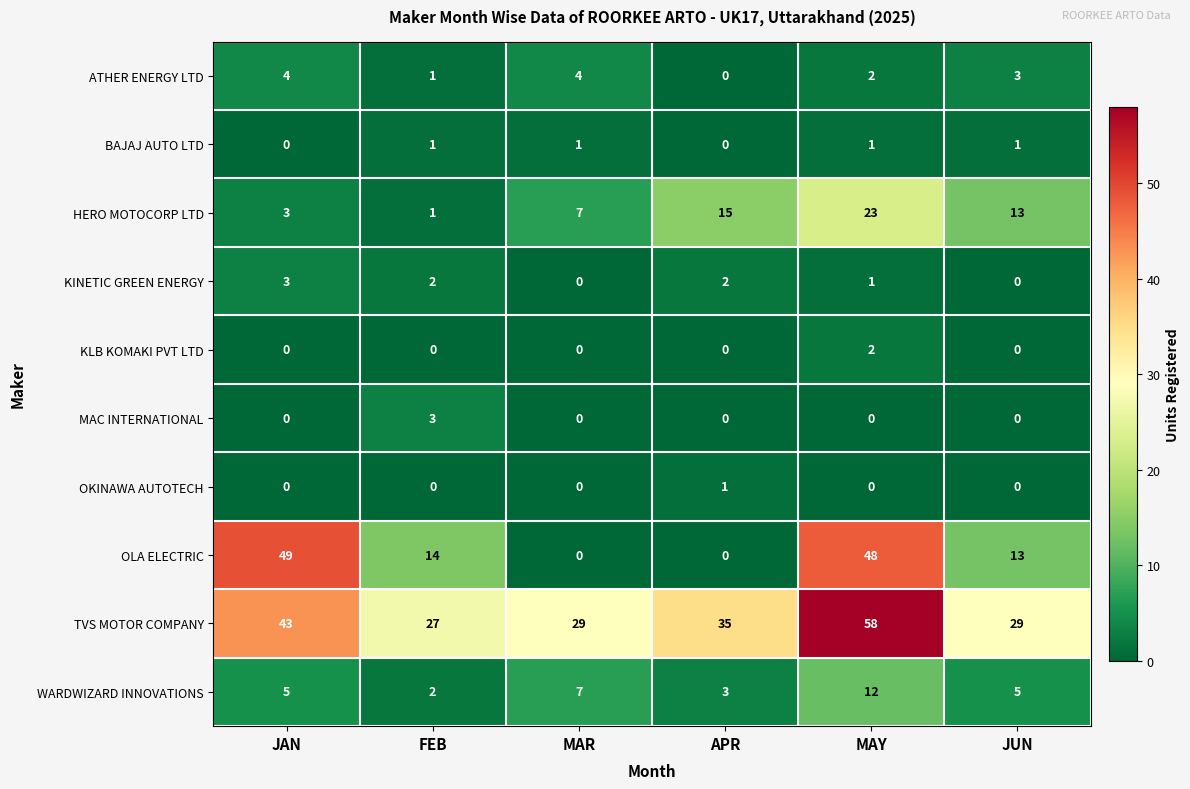

What is the difference between the second highest and second lowest values in the TVS MOTOR COMPANY series?

14